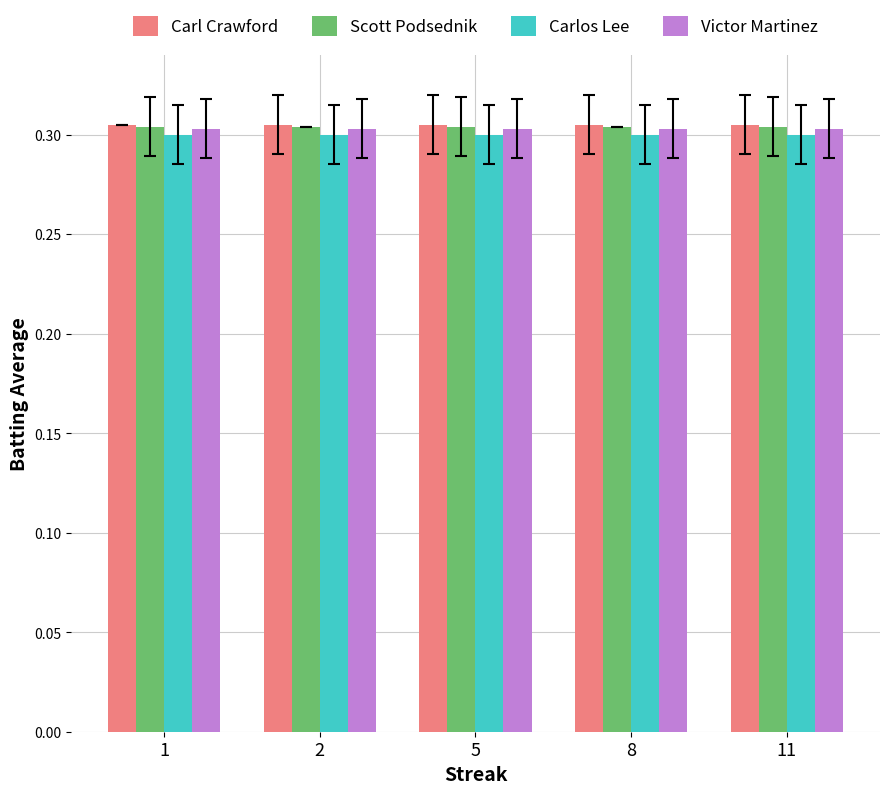

At how many categories does at least one series exceed 0?

5